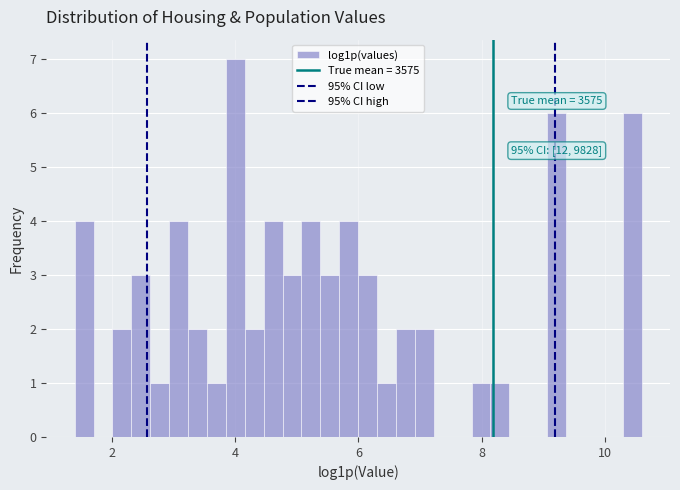

Read against the x-axis, roughly where is the centre of the tallest bar?

4.0